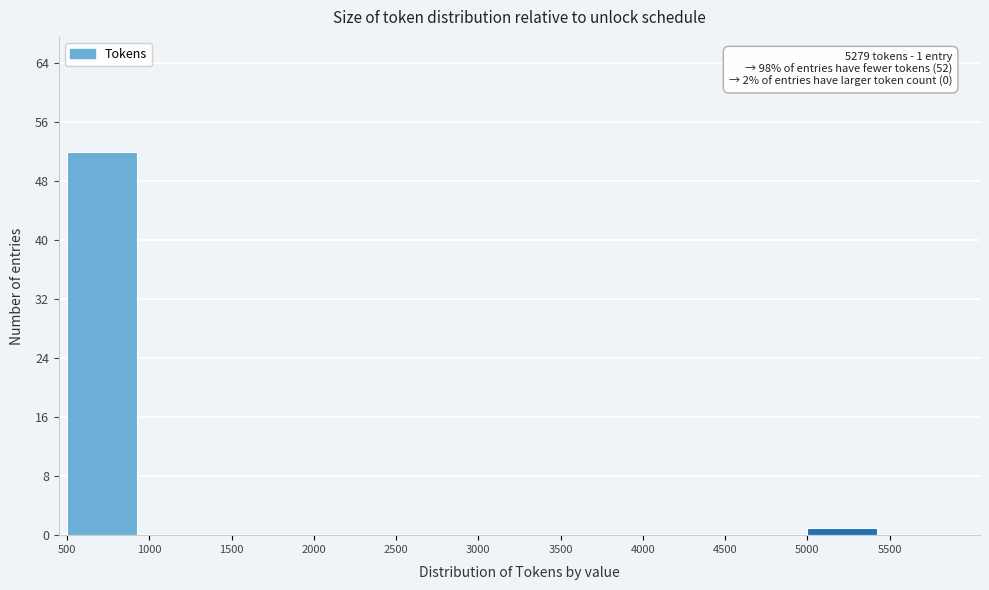

Over which range of the x-axis is the bar tallest?

500 to 1000